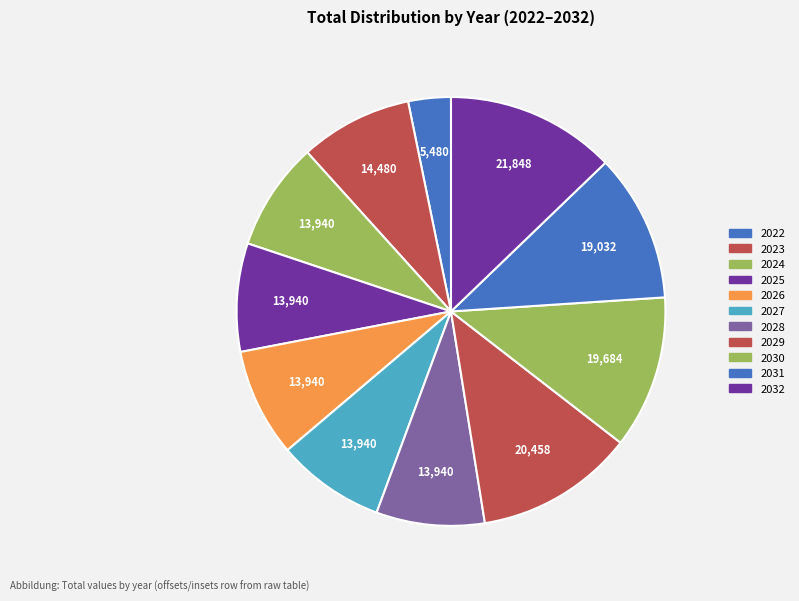

True or false: 2027 accounts for 15% of the total.

False